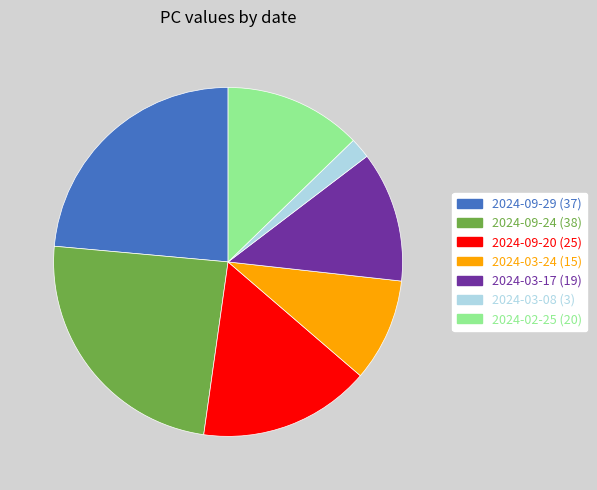

Which category has the biggest portion of the pie?

2024-09-24